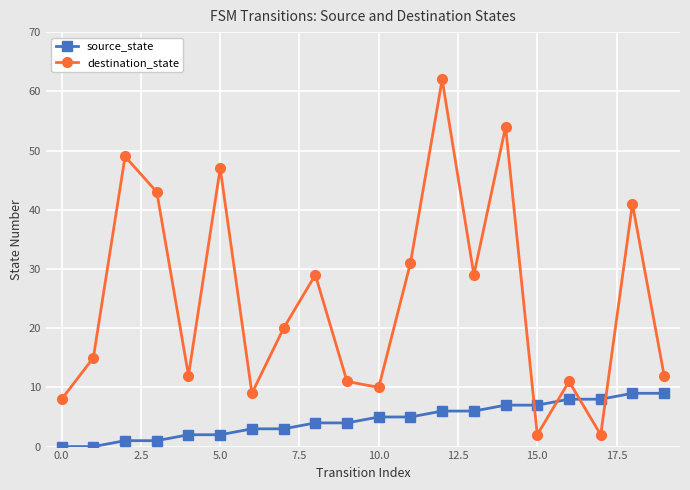

At how many categories does at least one series exceed 27?

9